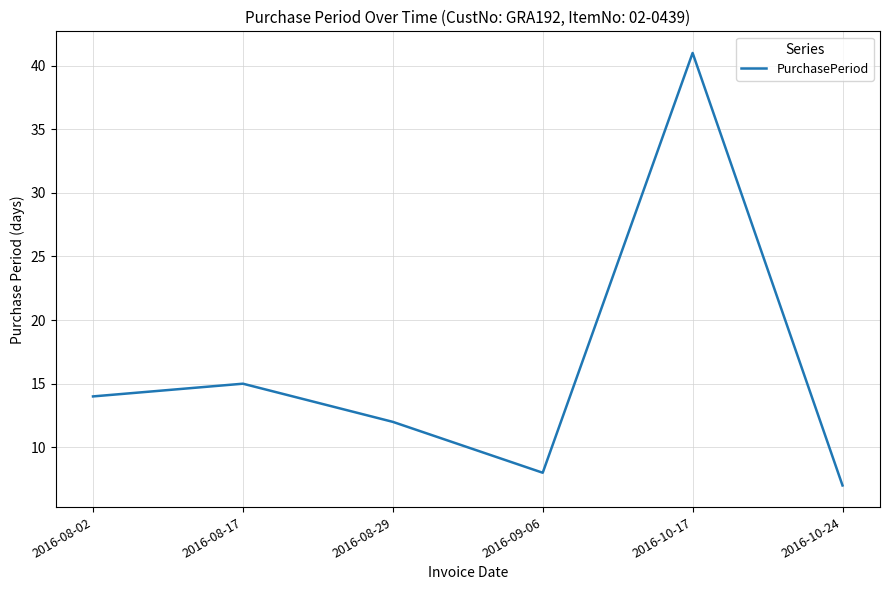

Which label corresponds to the smallest value in the chart?

2016-10-24